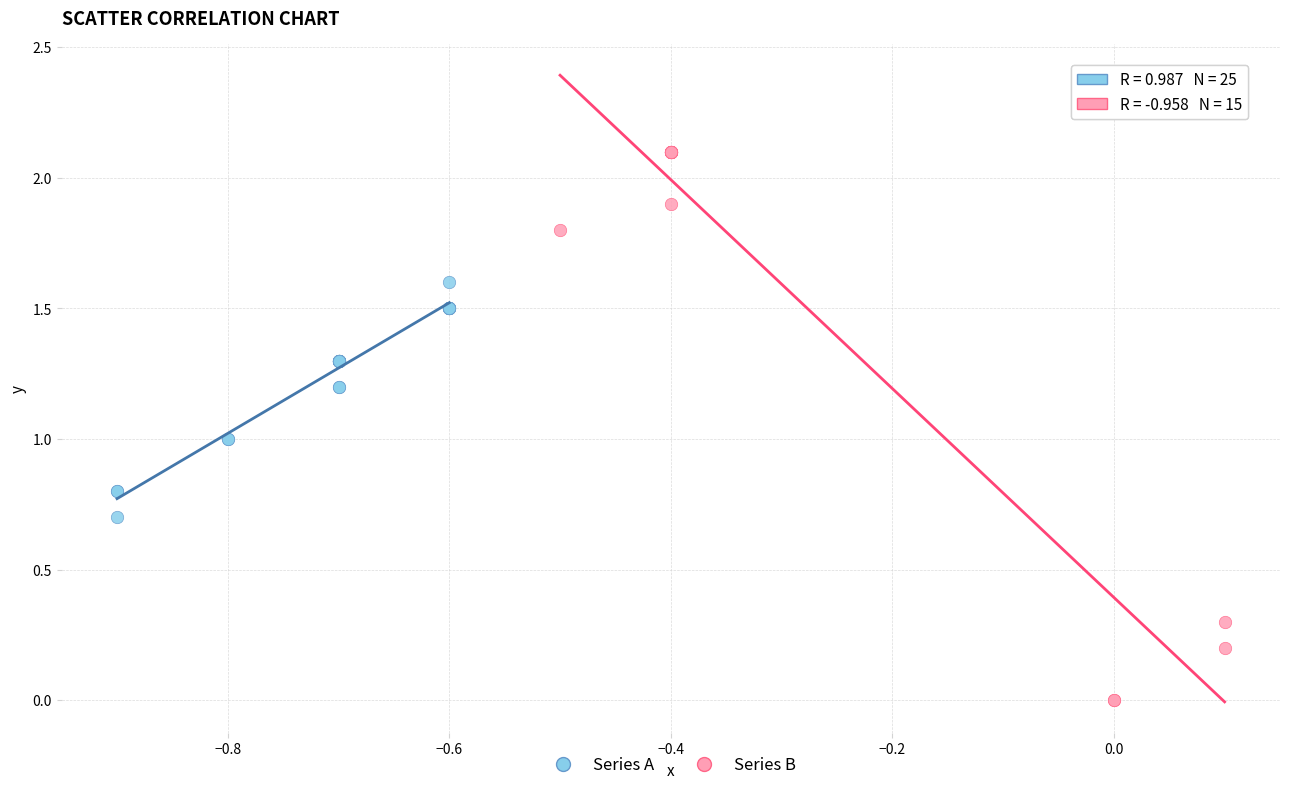

Which series has the widest spread of Y values?

Series B